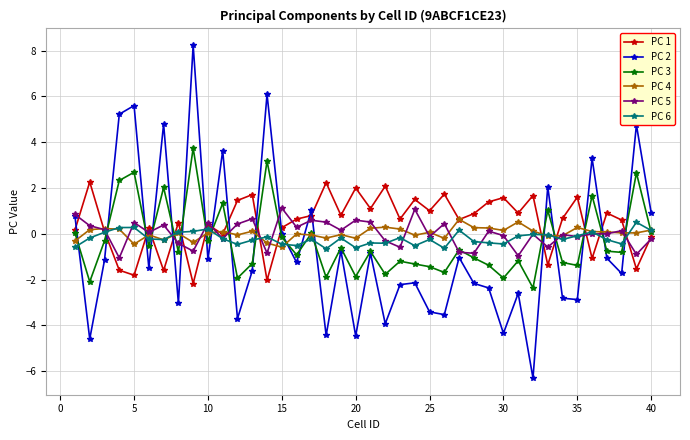

True or false: PC 5 has more than 1 points higher than both neighbors.

True